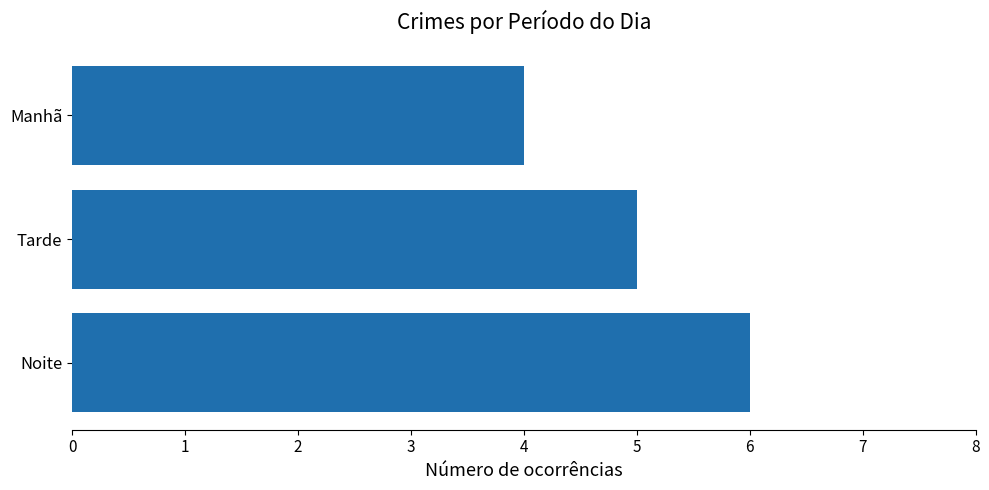

Between Manhã and Noite, which is larger?

Noite